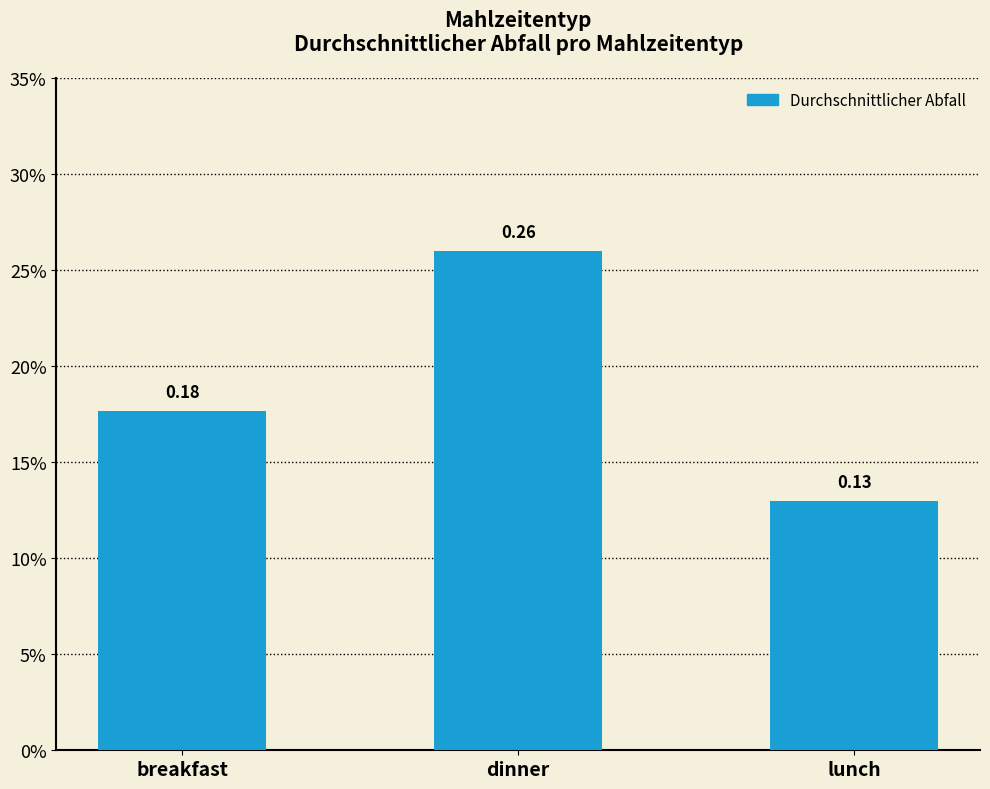

Are the bars grouped side by side (vs. stacked)?

No